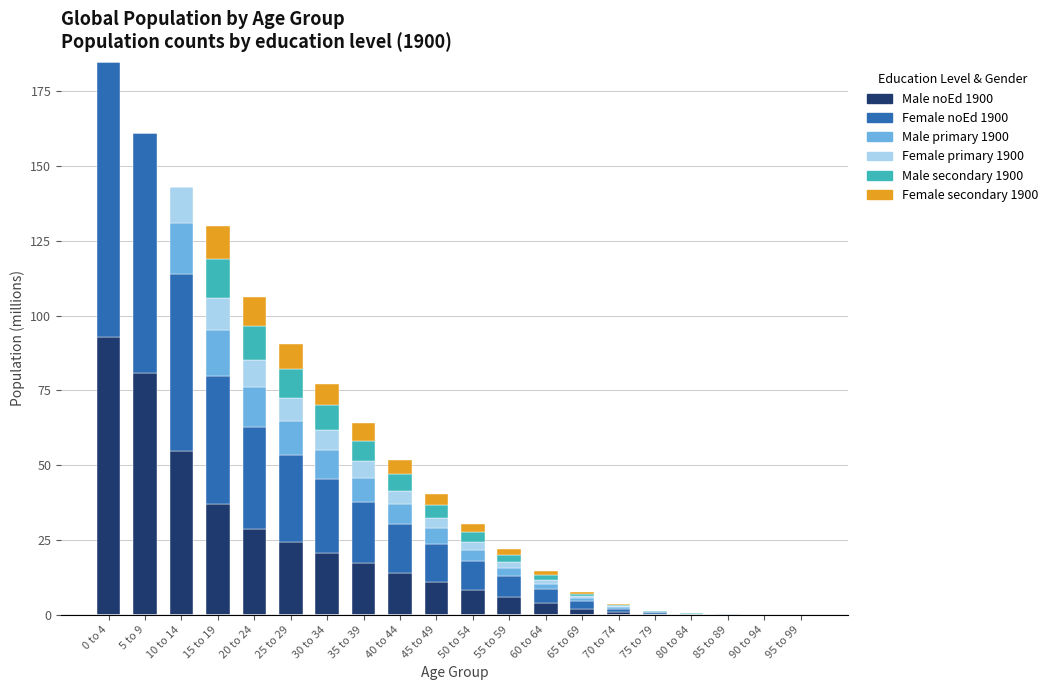

What is the total value across all series at 35 to 39?

64.1